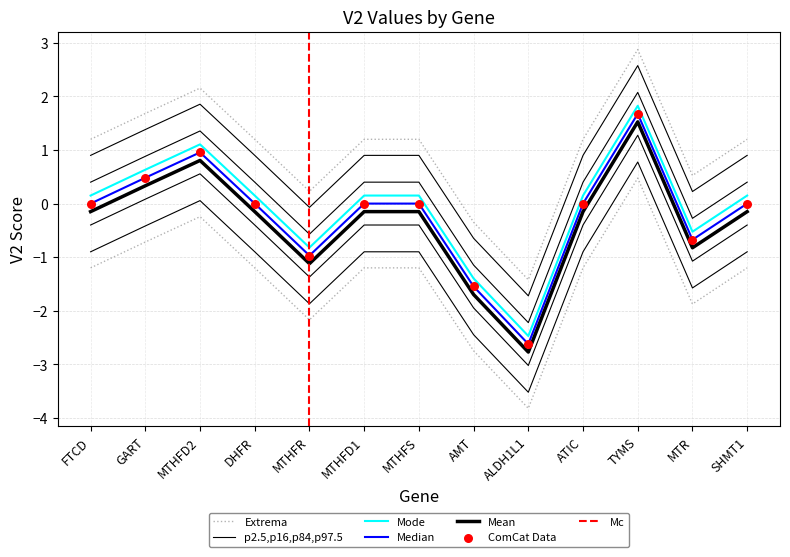

What is the change in value from MTHFR to SHMT1?

+1.0